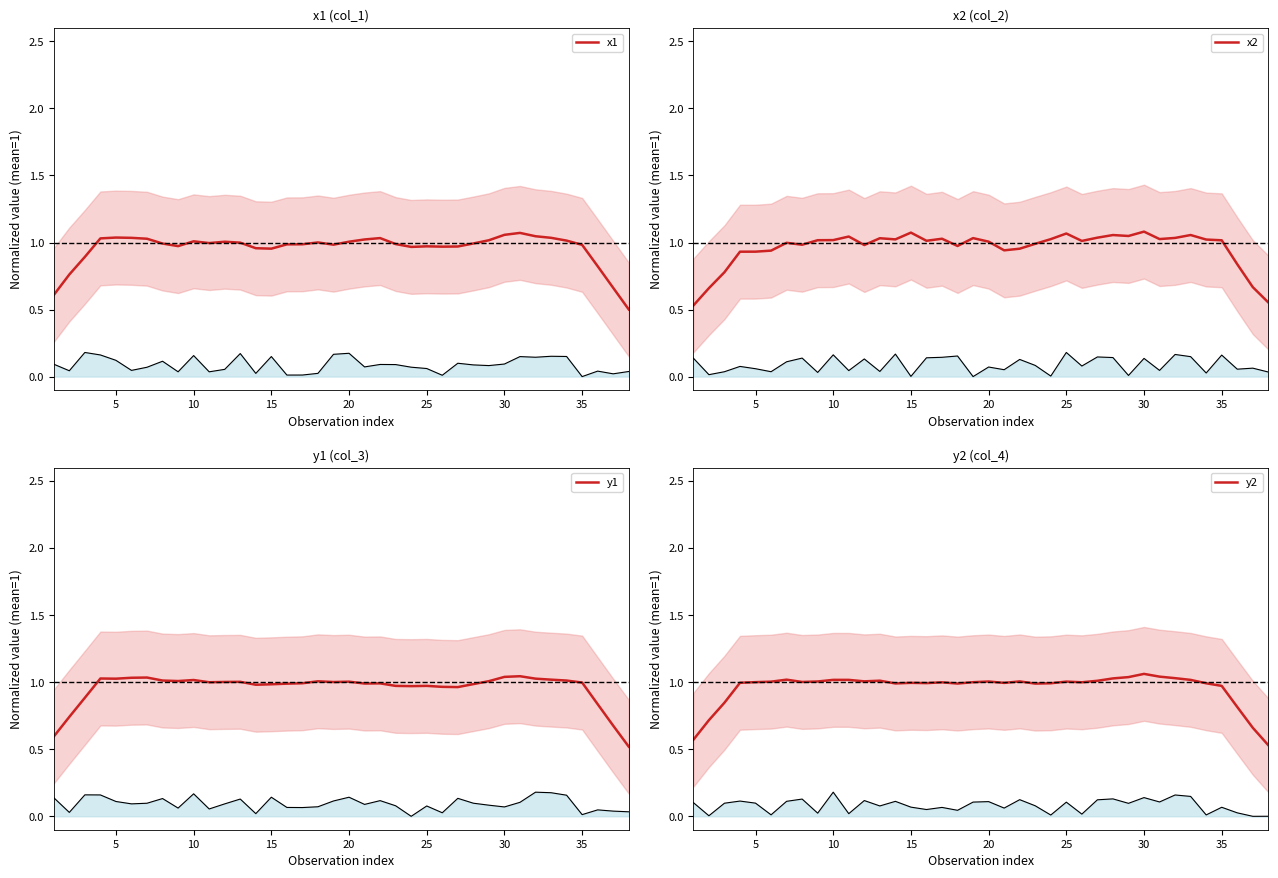

True or false: x1 has more than 1 interior local peaks.

True